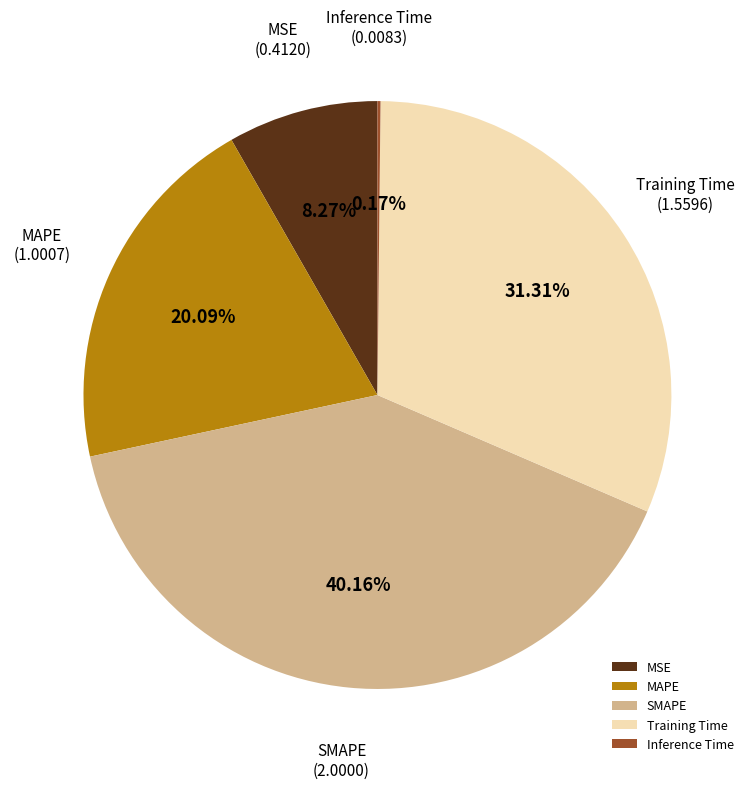

Does MAPE represent more than half of the total?

No